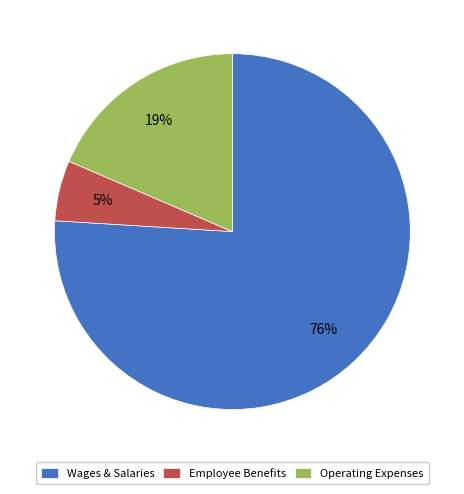

Between Employee Benefits and Wages & Salaries, which is larger?

Wages & Salaries